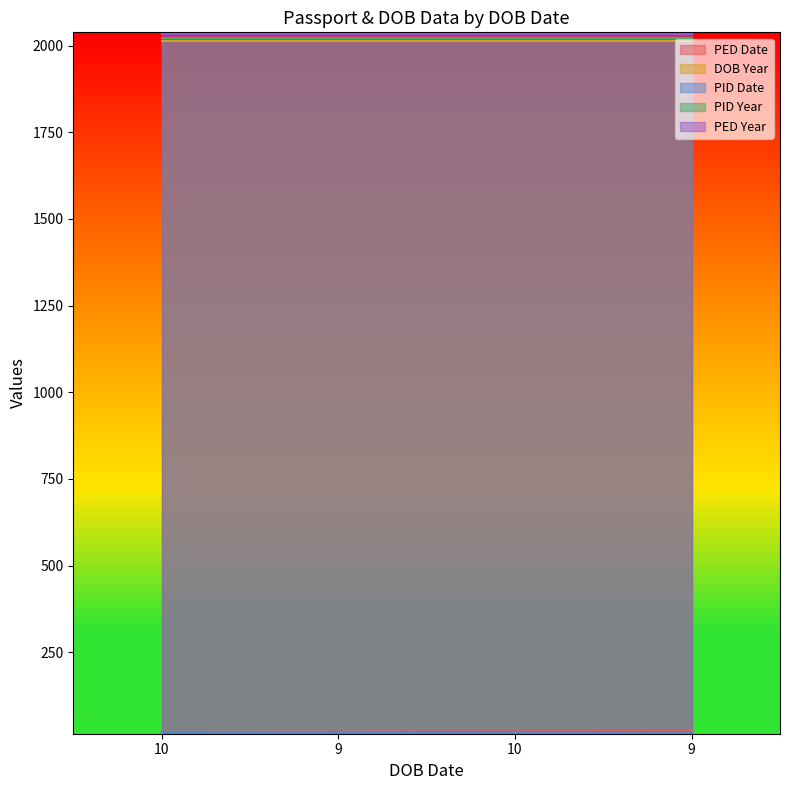

At which label does PED Year reach its minimum?

10